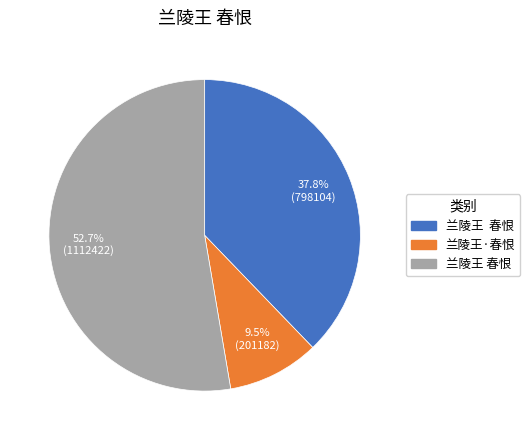

How many segments does this pie chart have?

3